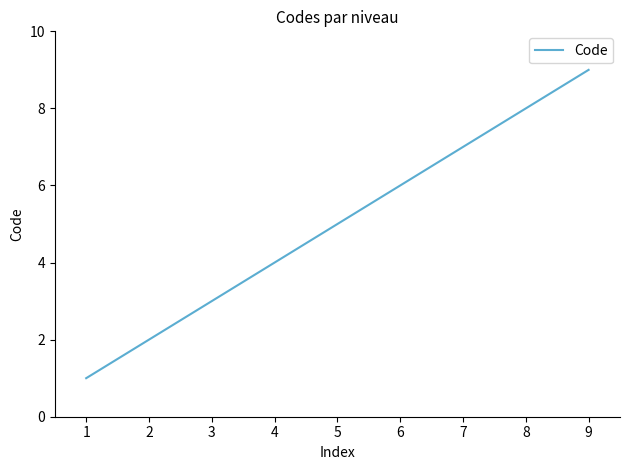

Reading left to right, what are all the values shown in this chart?

1	2	3	4	5	6	7	8	9